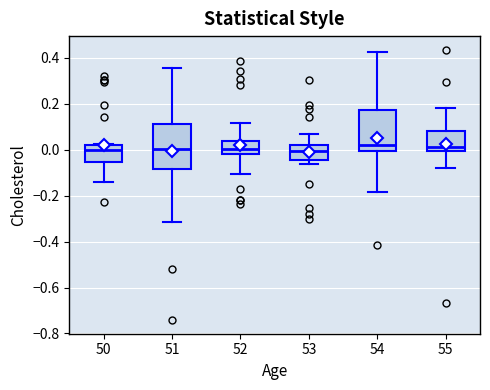

Reading left to right, transcribe this box plot: for each box, give where its median line is, the range the box spans, and where its two whiskers end, as read against the y-axis. The values are not printed on the chart, so give them approximately, as read against the axis.

50: median 0.00, box -0.06 to 0.02, whiskers -0.14 to 0.02
51: median 0.00, box -0.08 to 0.12, whiskers -0.32 to 0.36
52: median 0.00, box -0.02 to 0.04, whiskers -0.10 to 0.12
53: median 0.00, box -0.04 to 0.02, whiskers -0.06 to 0.06
54: median 0.02, box 0.00 to 0.18, whiskers -0.18 to 0.42
55: median 0.02, box 0.00 to 0.08, whiskers -0.08 to 0.18